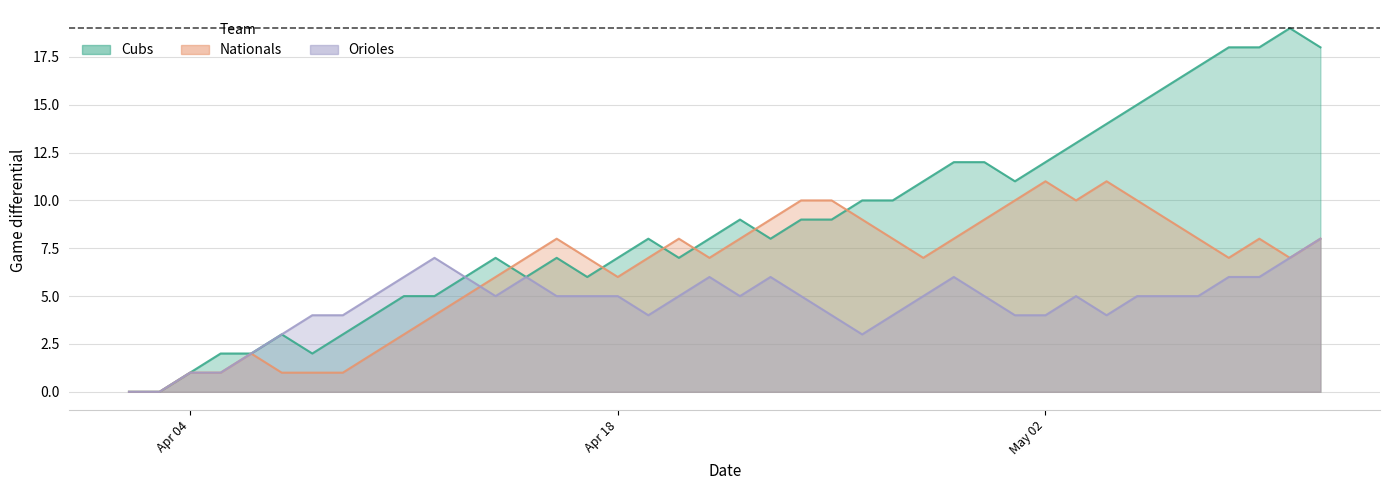

At which label is Cubs closest to 9?

04/22/16